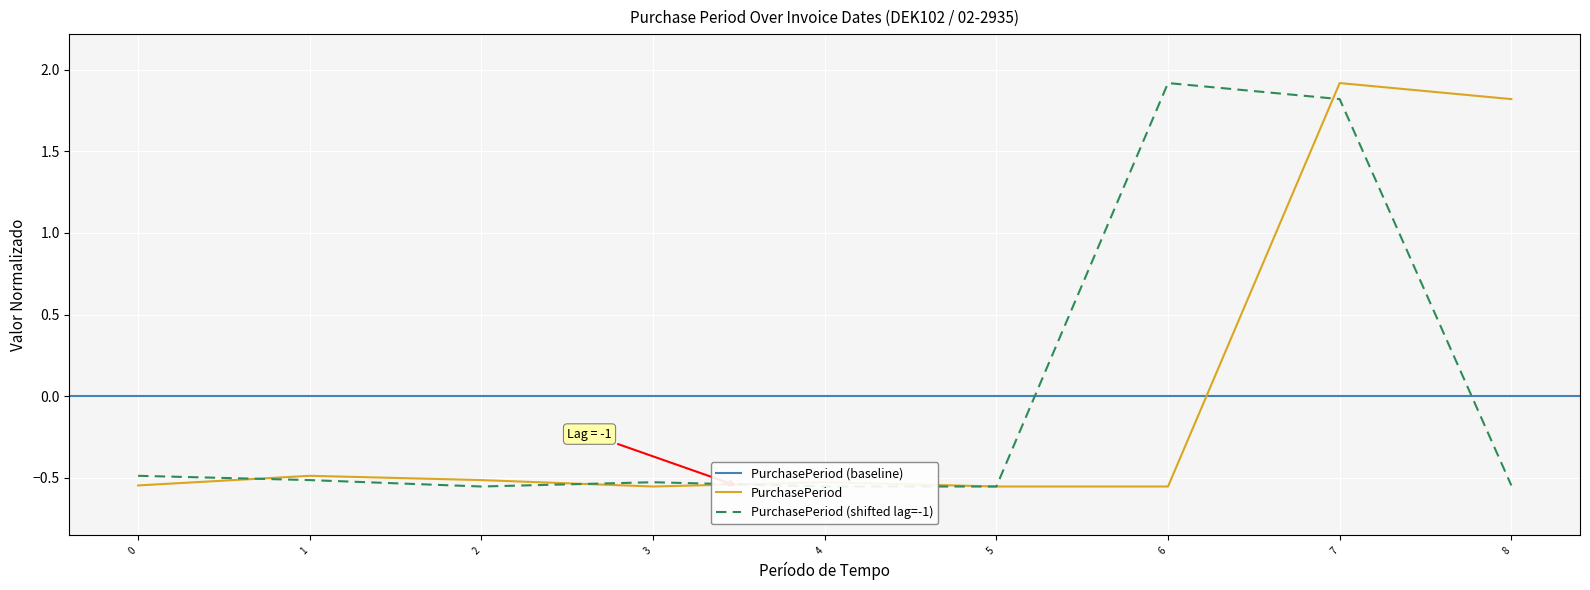

Where does the PurchasePeriod series first go above 0?

7